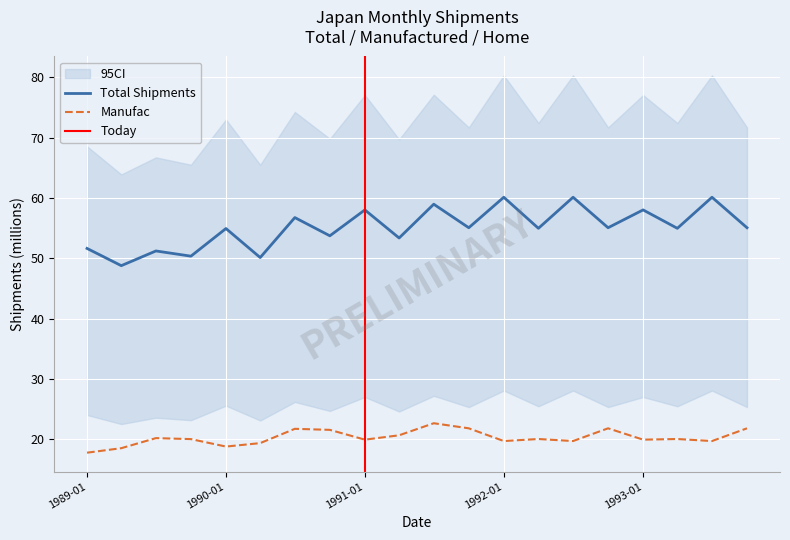

True or false: manufac and total intersect in this chart.

False